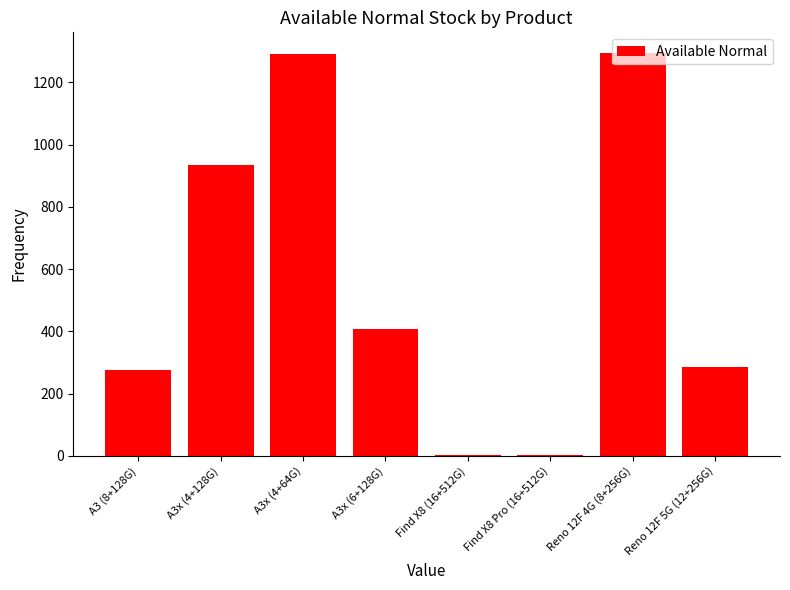

True or false: the data shows 936 at A3x (4+128G).

True